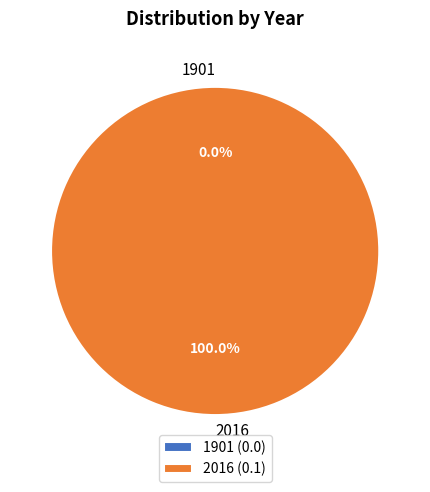

To the nearest percent, what is the average slice percentage?

50%